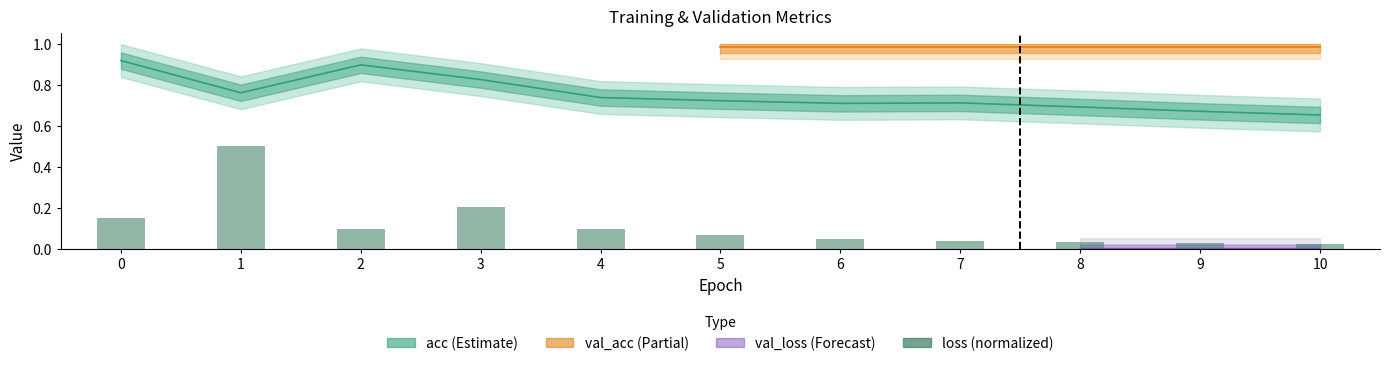

The loss series shows 0.0 at 9. True or false?

False